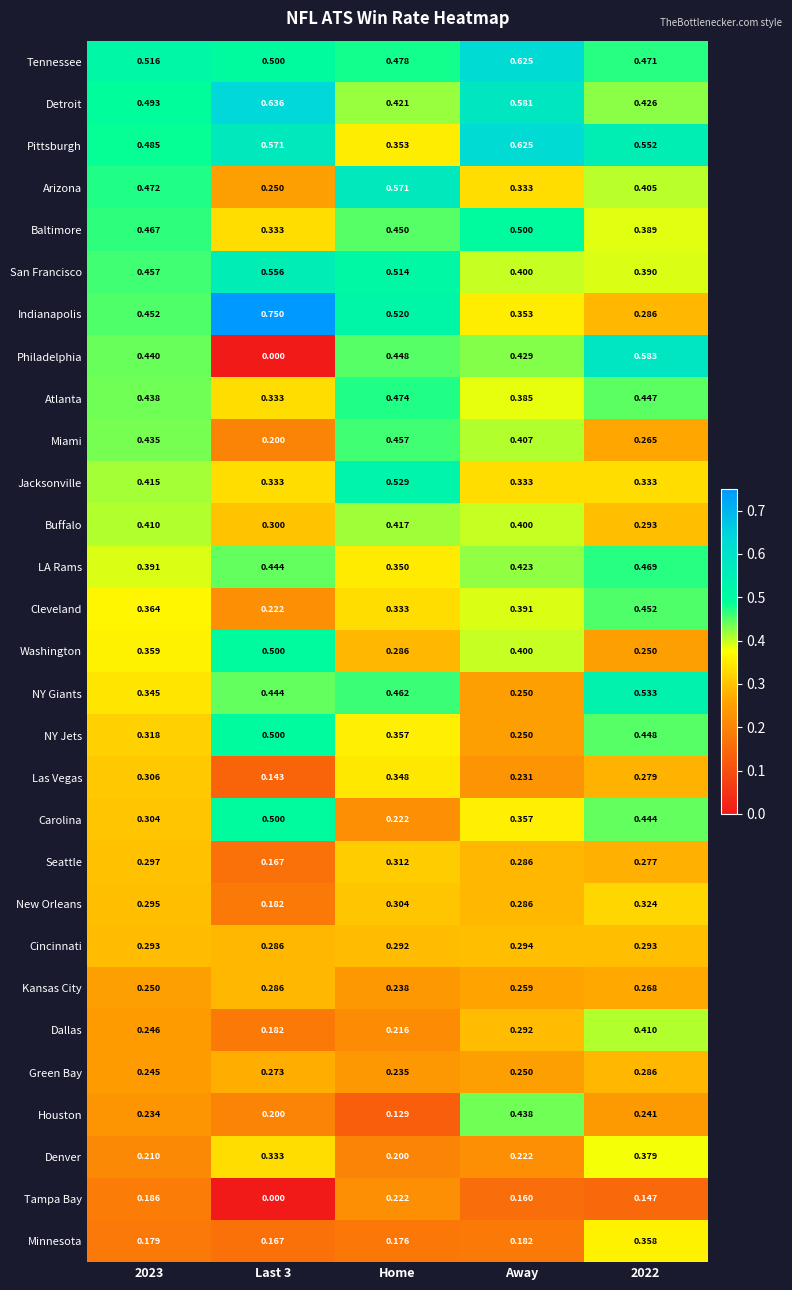

Which series has the largest range (max minus min)?

Philadelphia